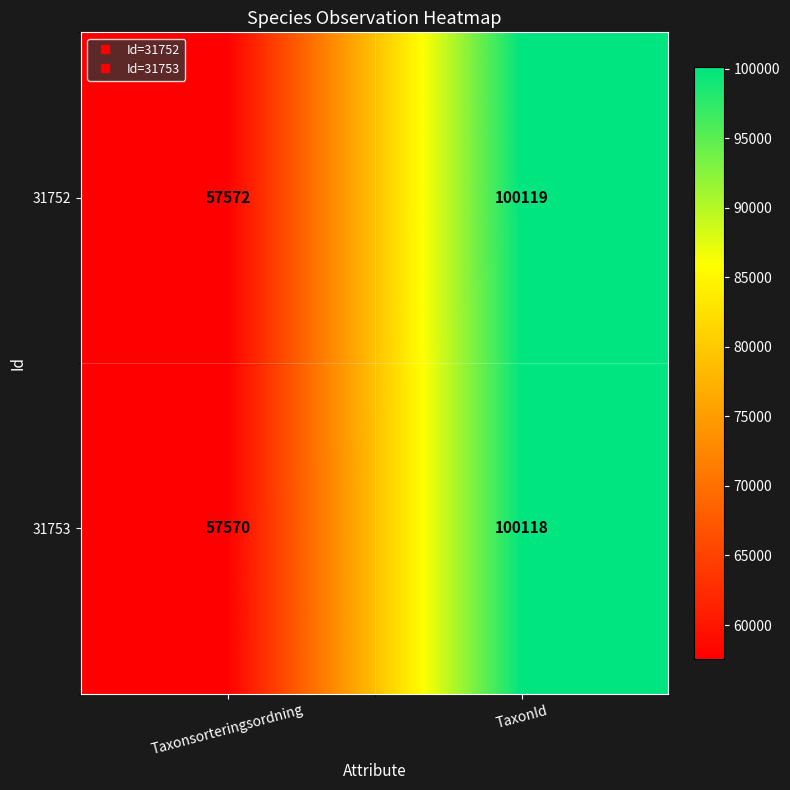

Which series has the widest spread of values?

31753